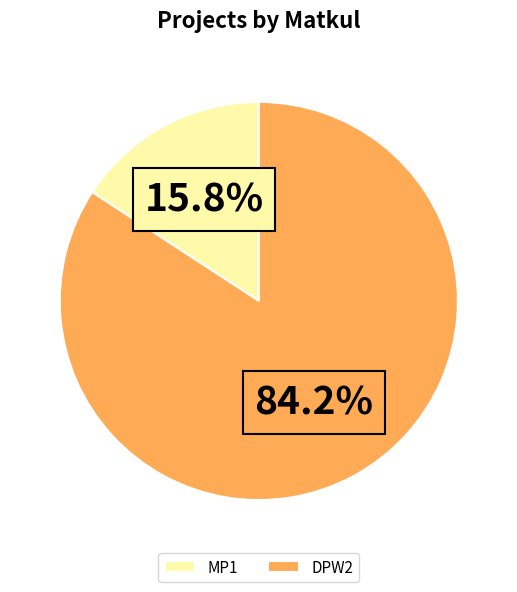

Count the number of slices in the pie.

2